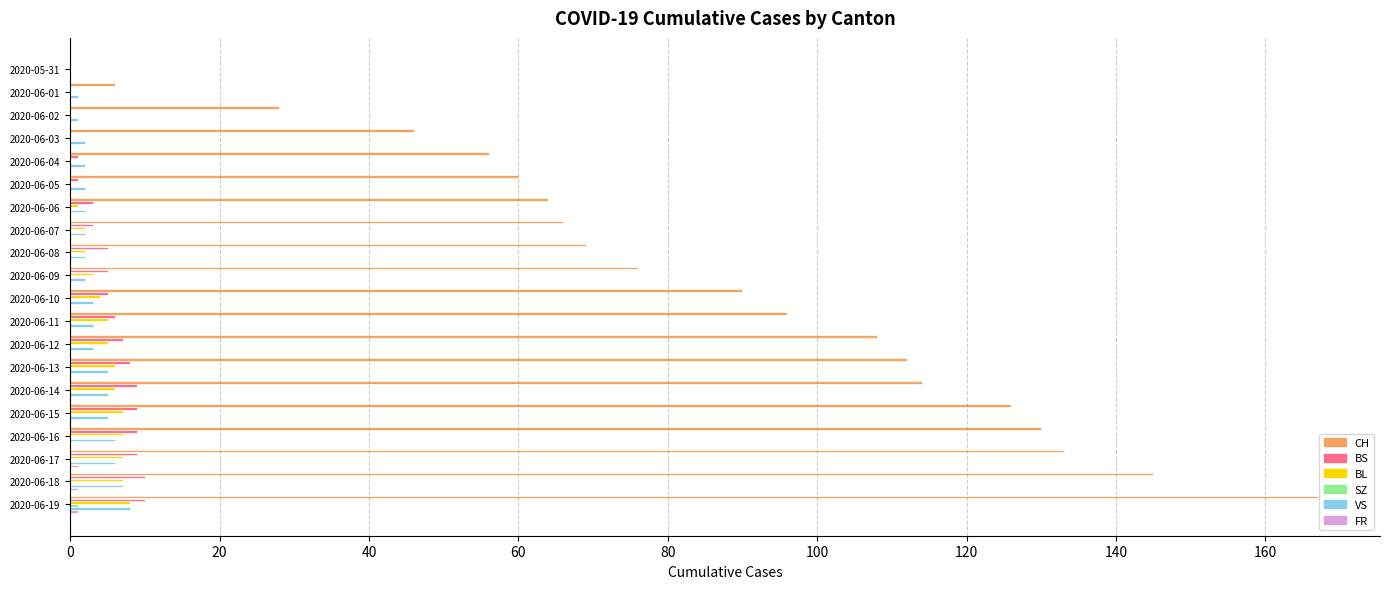

The value of CH at 2020-05-31 is 0. True or false?

True